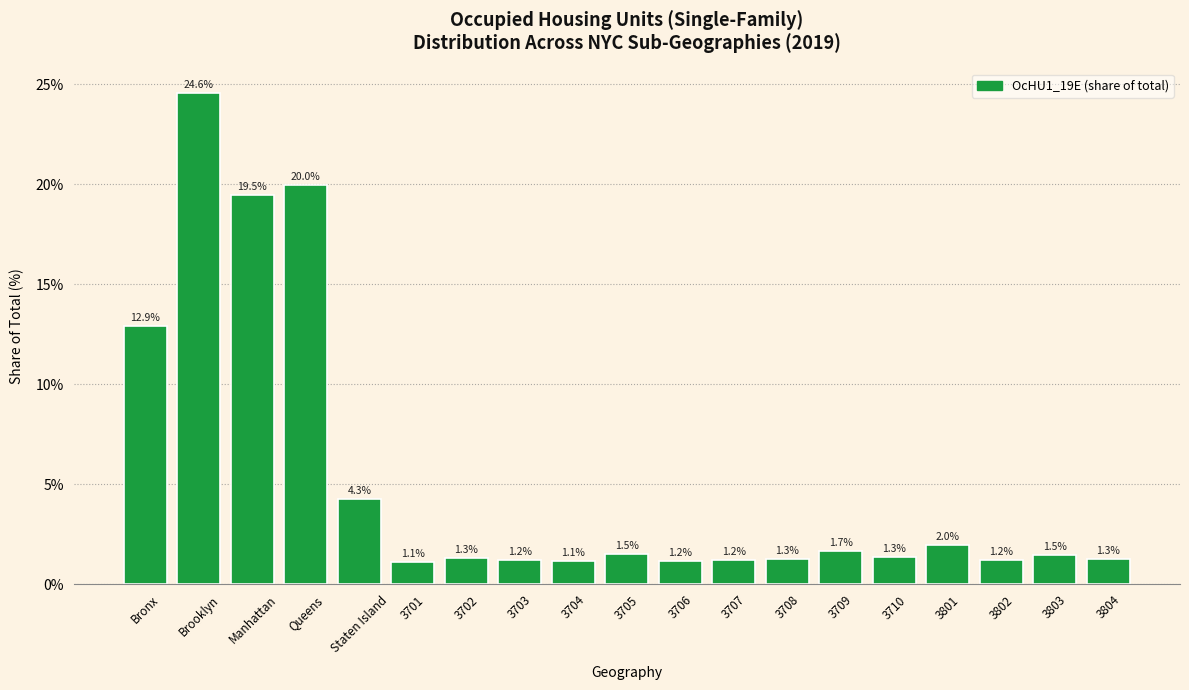

Reading left to right, list all the values displayed in this chart.

Bronx=12.9	Brooklyn=24.6	Manhattan=19.5	Queens=20.0	Staten Island=4.3	3701=1.1	3702=1.3	3703=1.2	3704=1.1	3705=1.5	3706=1.2	3707=1.2	3708=1.3	3709=1.7	3710=1.3	3801=2.0	3802=1.2	3803=1.5	3804=1.3